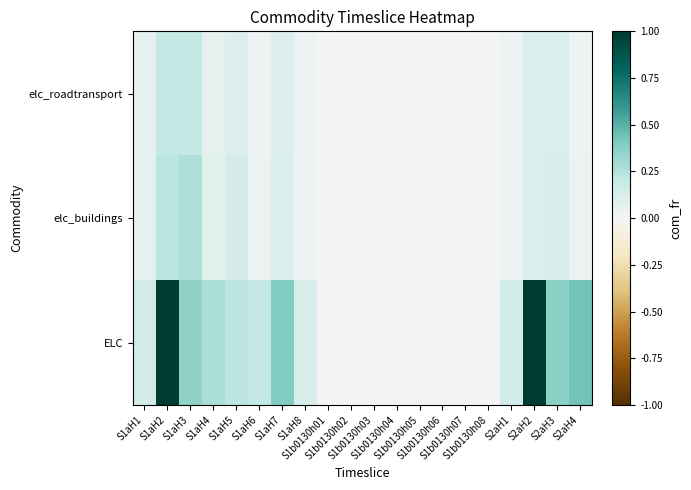

At how many categories does at least one series exceed 0?

20